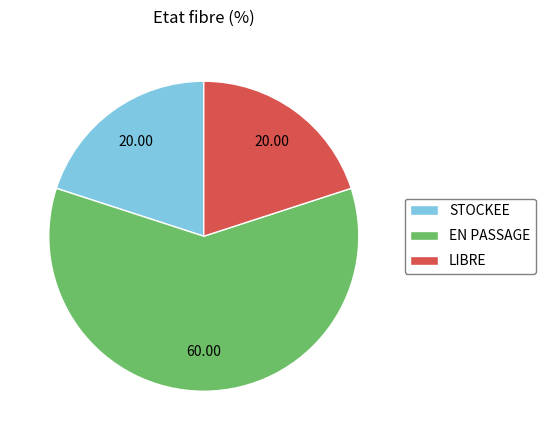

Which category has the biggest portion of the pie?

EN PASSAGE